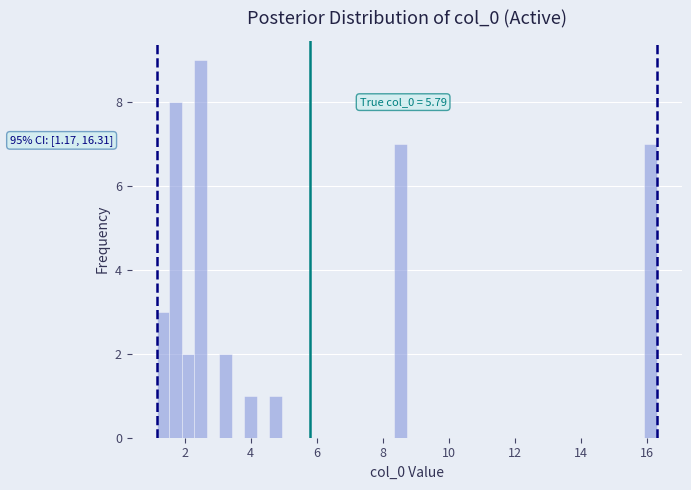

Around what value on the x-axis is the tallest bar? Give the approximate position of its centre, as read against the axis.

2.4